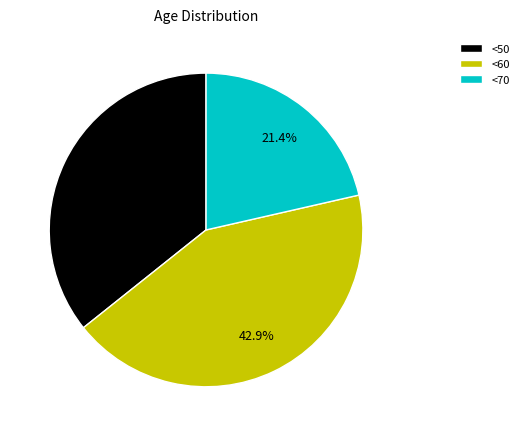

Count the number of slices in the pie.

3